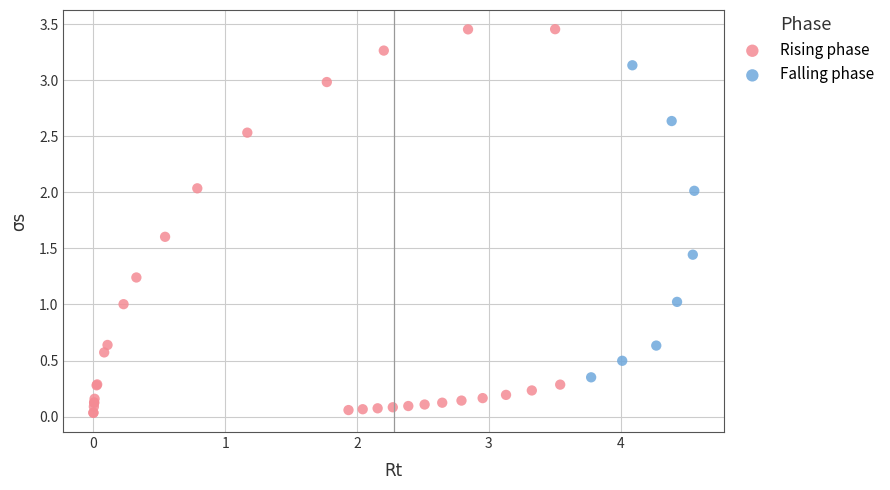

Which series reaches the maximum Y coordinate?

Rising phase